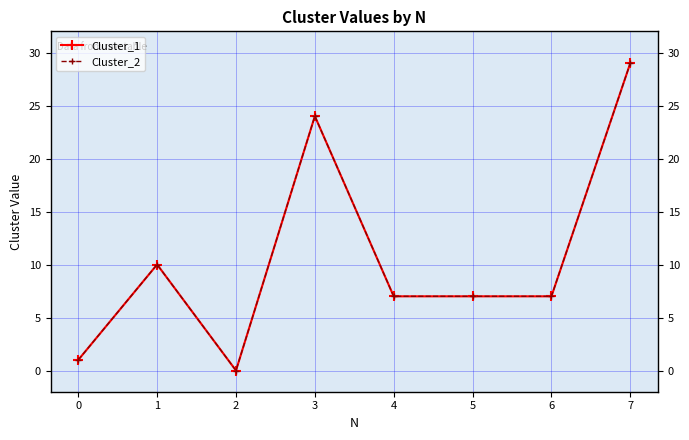

Is this an area chart (filled region under the line)?

No